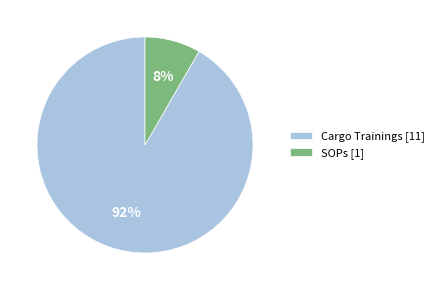

True or false: SOPs [1] accounts for 22% of the total.

False